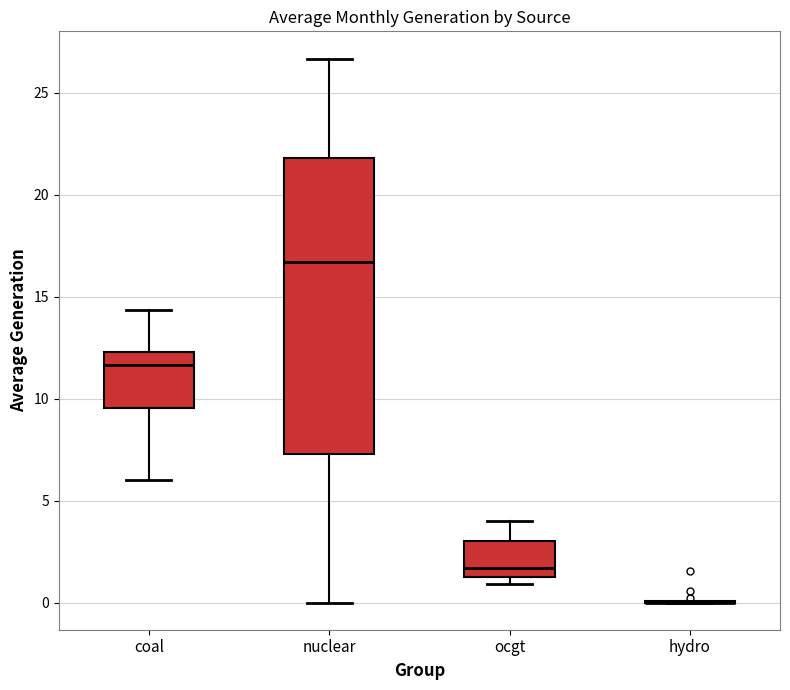

Where is the lower edge of the box for nuclear on the y-axis? The values are not printed on the chart, so give them approximately, as read against the axis.

7.5